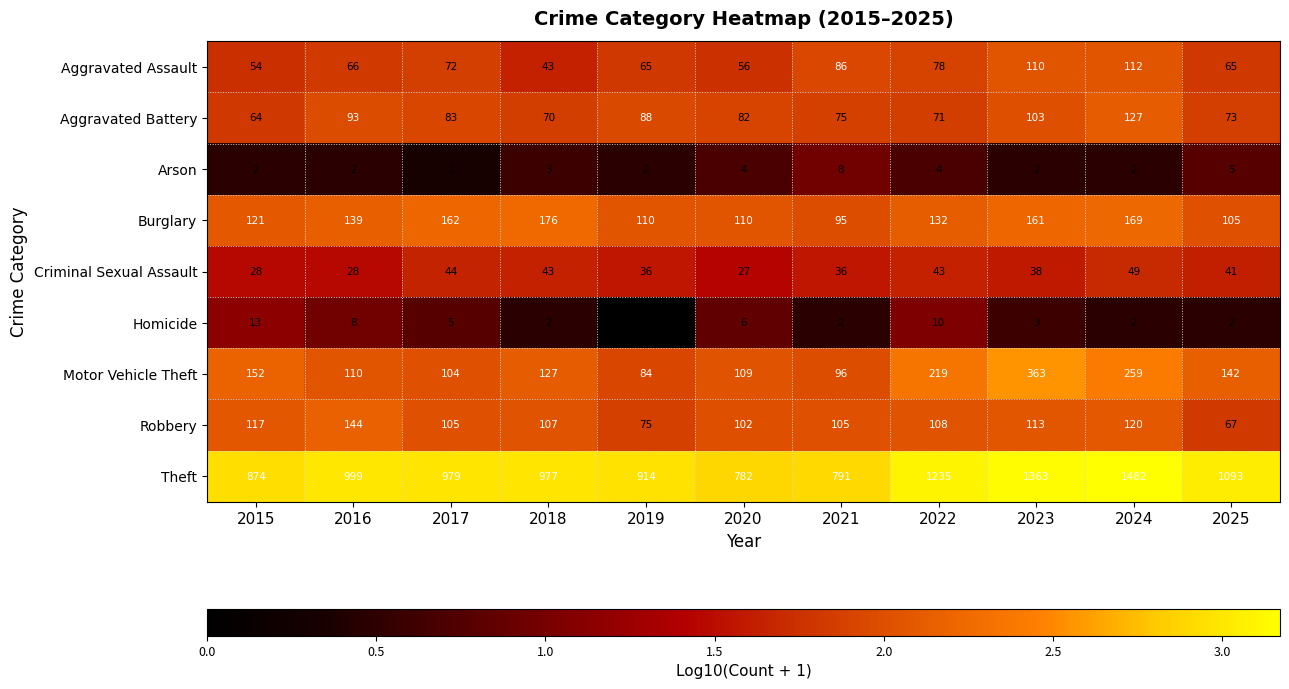

At how many categories does at least one series exceed 2?

11